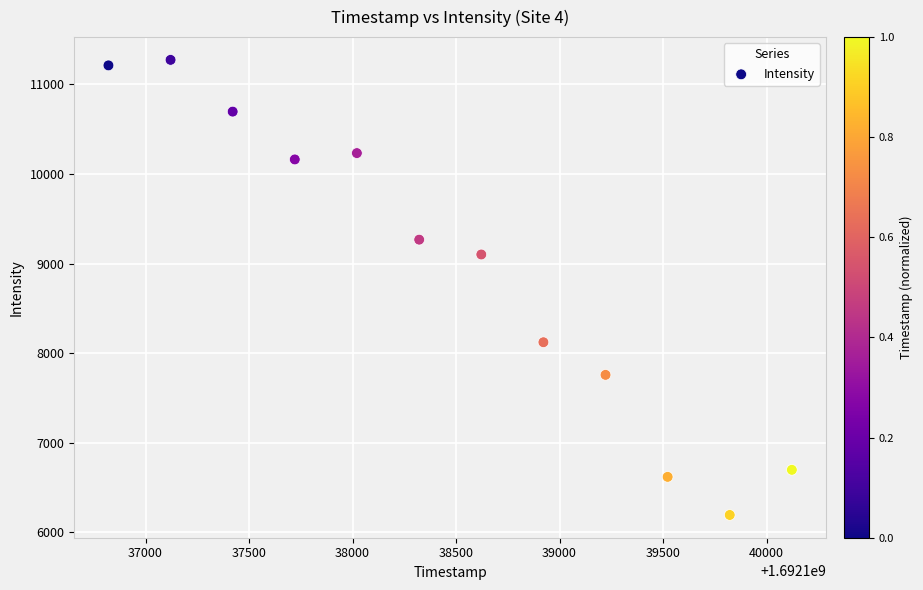

What is the range of X values (max minus min)?

3301.0